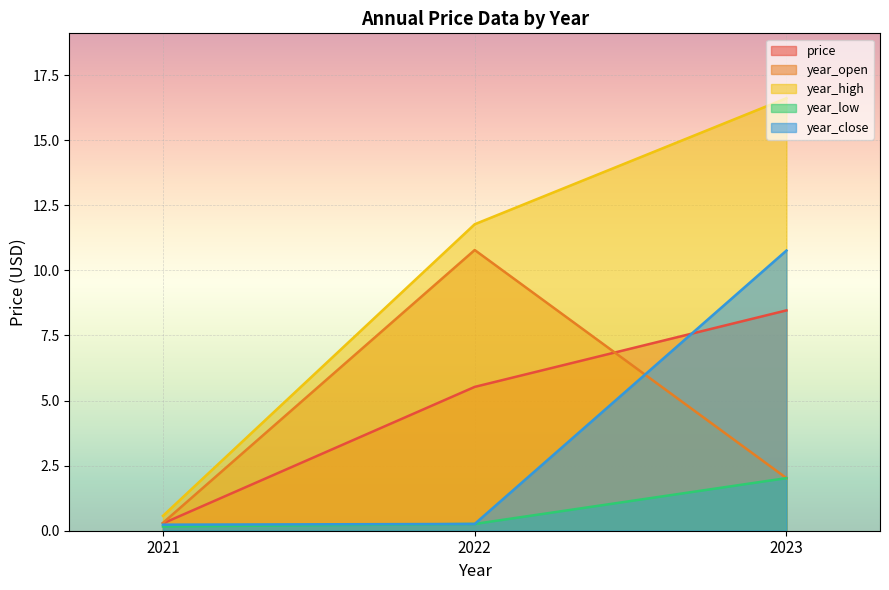

True or false: year_high has a value of 16.6 at 2023.

True